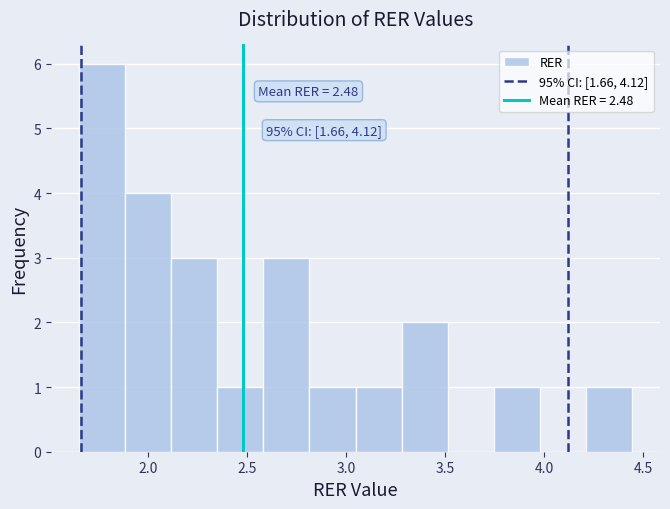

Over which range of the x-axis is the bar tallest?

1.65 to 1.90